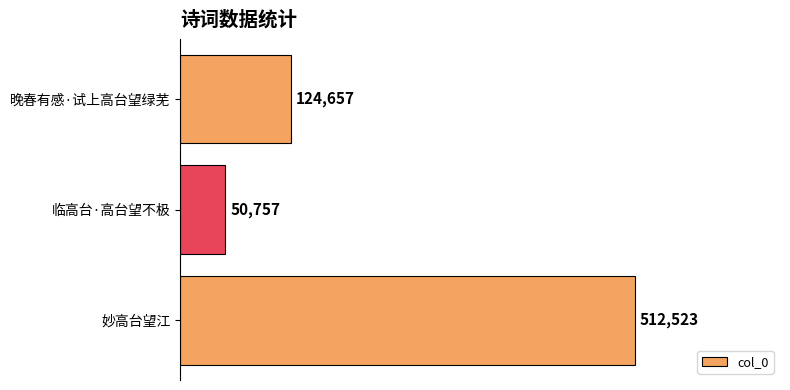

What is the maximum value shown in the chart?

512523